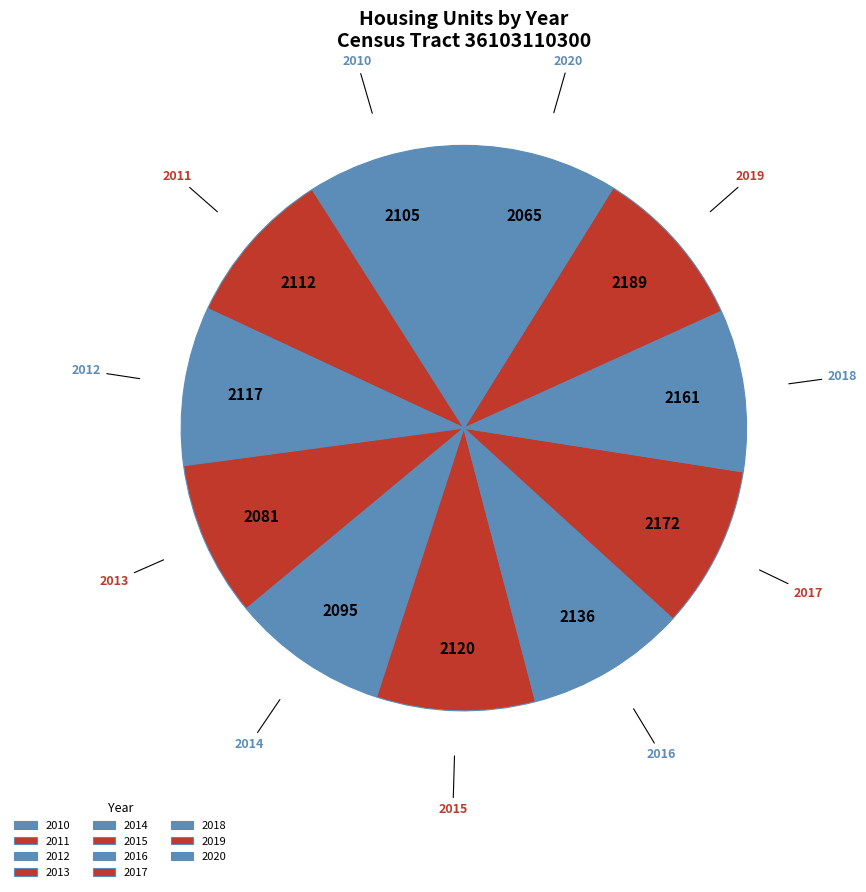

Does 2013 account for over 50% of the chart?

No